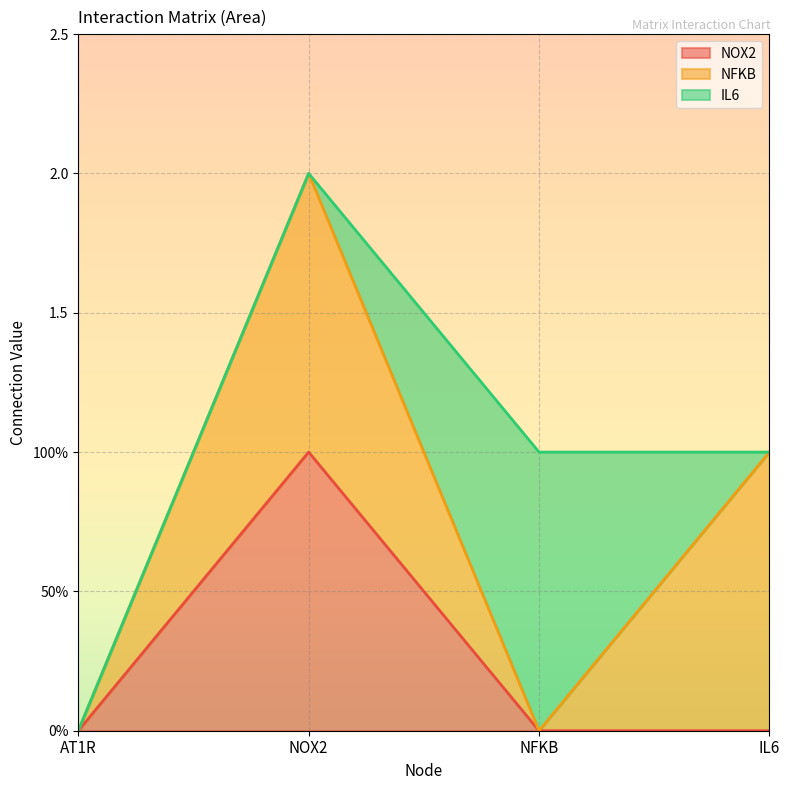

Is it true that NOX2 equals 0 at IL6?

True